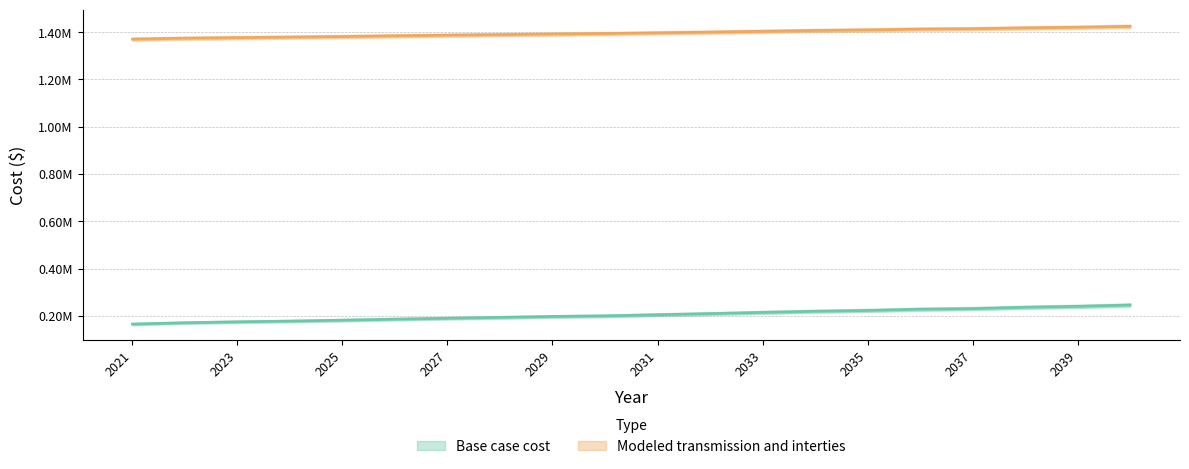

Which category has the highest value in the Modeled transmission and interties series?

2040